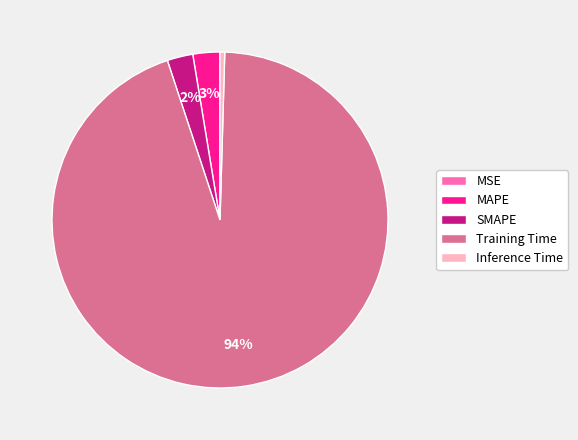

Which slice is the largest?

Training Time